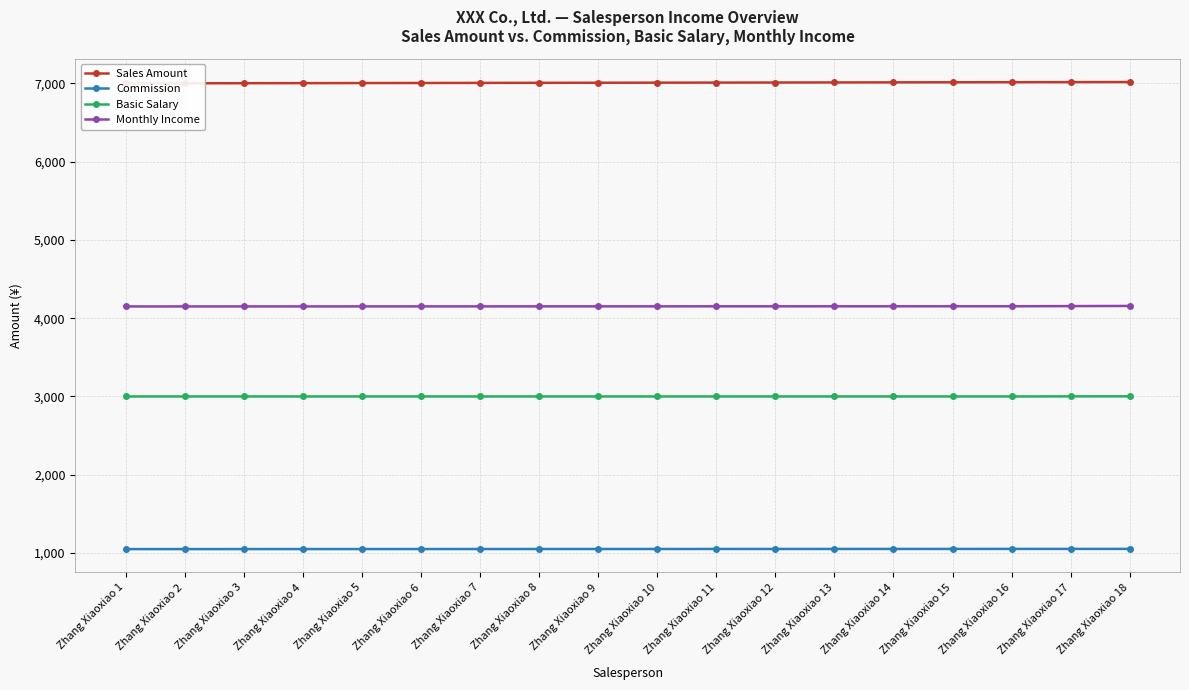

Which series has the largest range (max minus min)?

Sales Amount